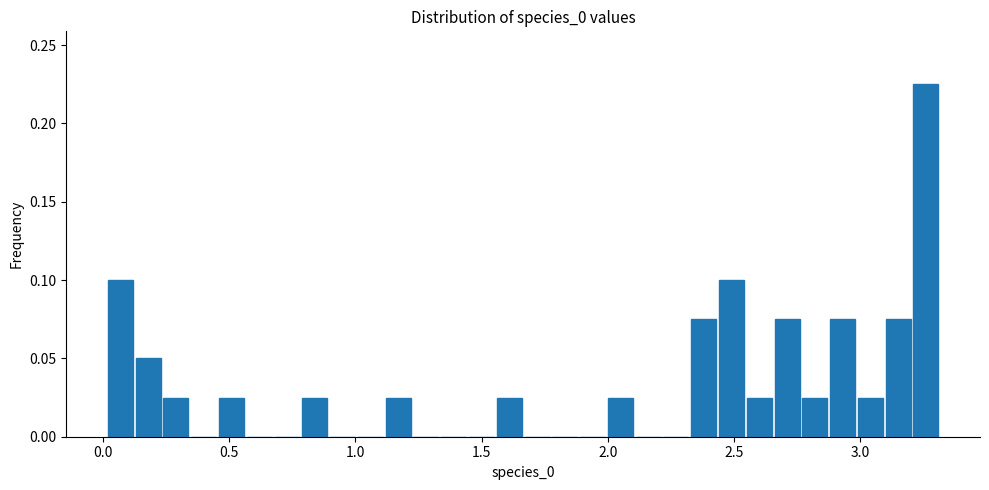

Around what value on the x-axis is the tallest bar? Give the approximate position of its centre, as read against the axis.

3.25